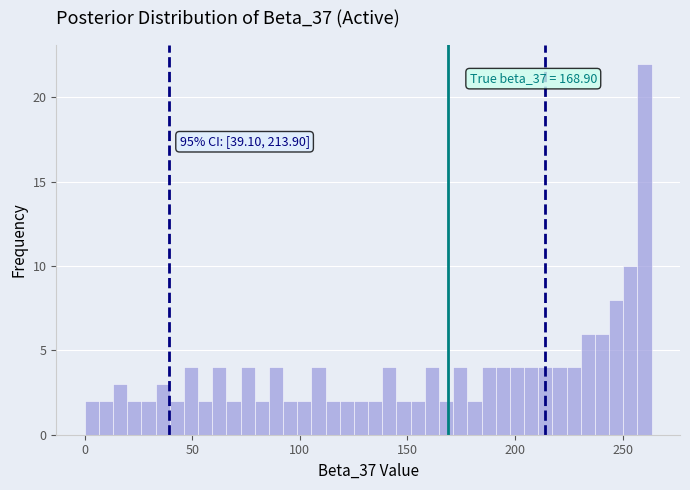

Read against the x-axis, roughly where is the centre of the tallest bar?

260